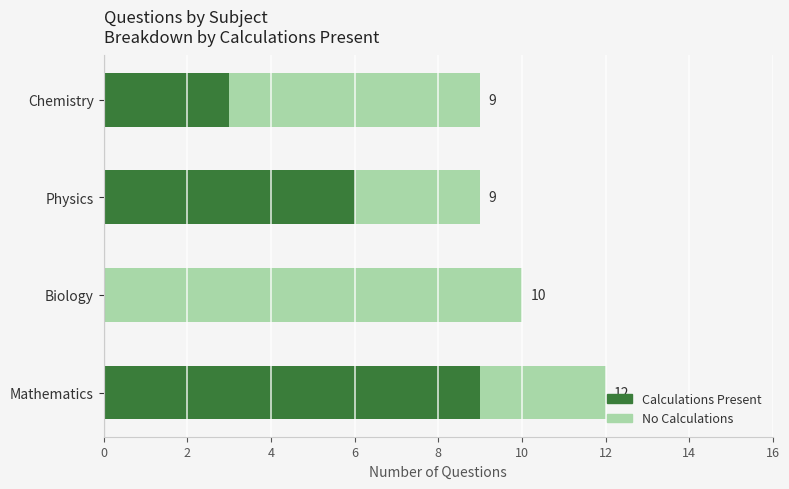

At which label is Calculations Present closest to 4?

Chemistry